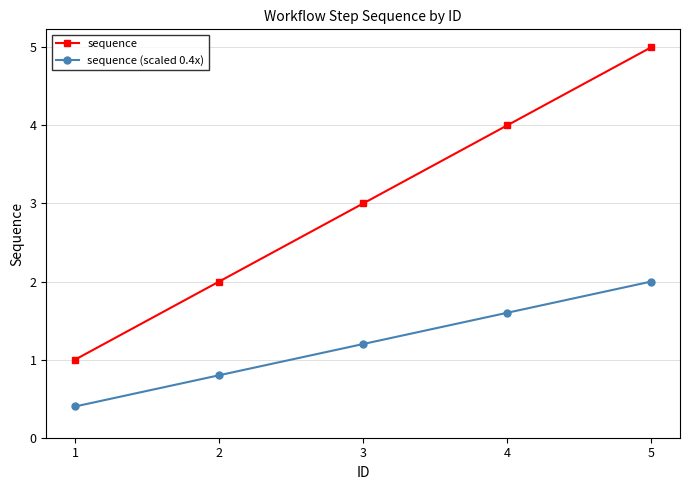

What is the total value across all series at 5?

7.0